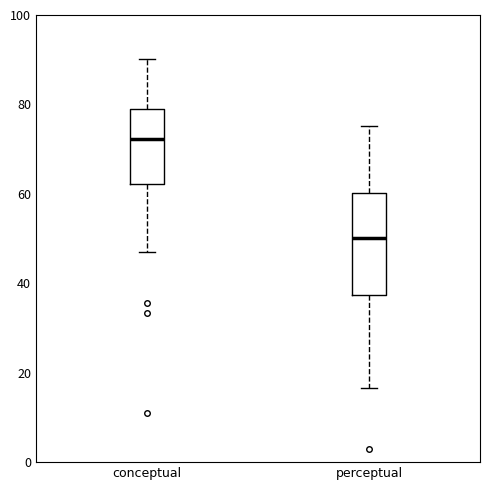

Reading left to right, transcribe this box plot: for each box, give where its median line is, the range the box spans, and where its two whiskers end, as read against the y-axis. The values are not printed on the chart, so give them approximately, as read against the axis.

conceptual: median 72, box 62 to 78, whiskers 48 to 90
perceptual: median 50, box 38 to 60, whiskers 16 to 76